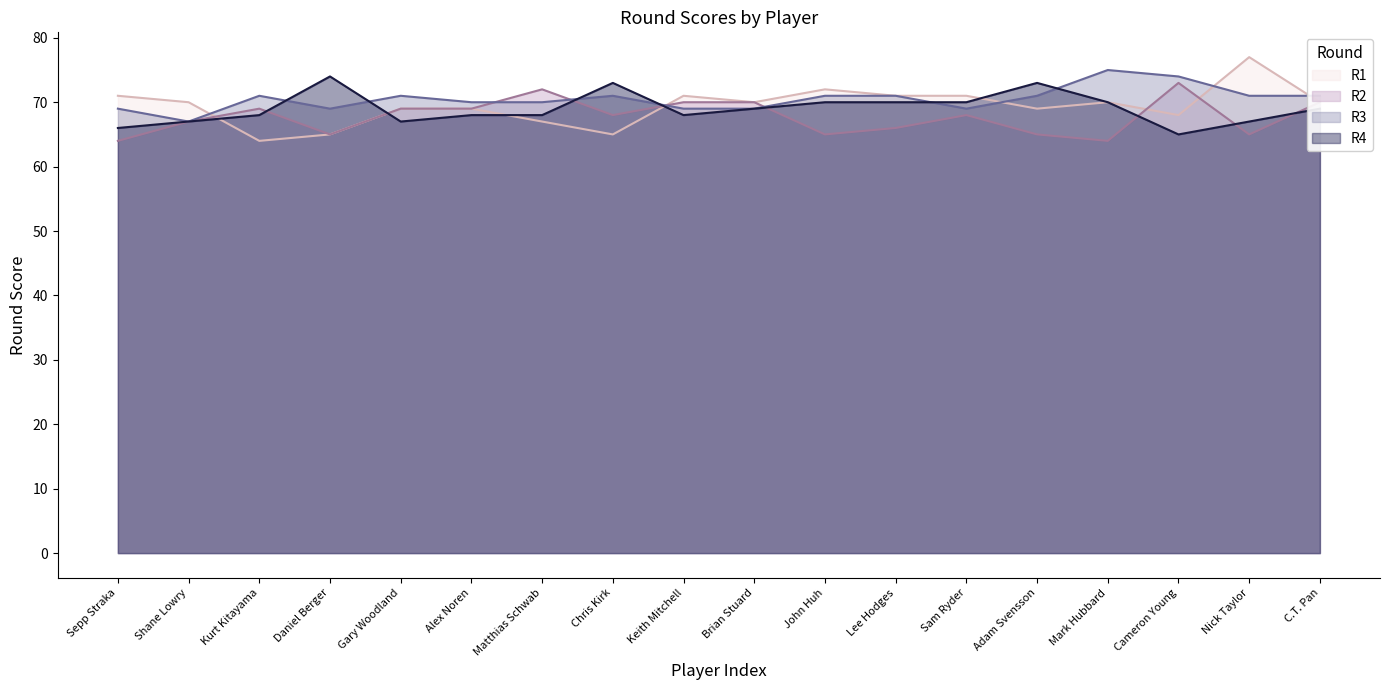

True or false: R1 has a value of 71 at Sam Ryder.

True